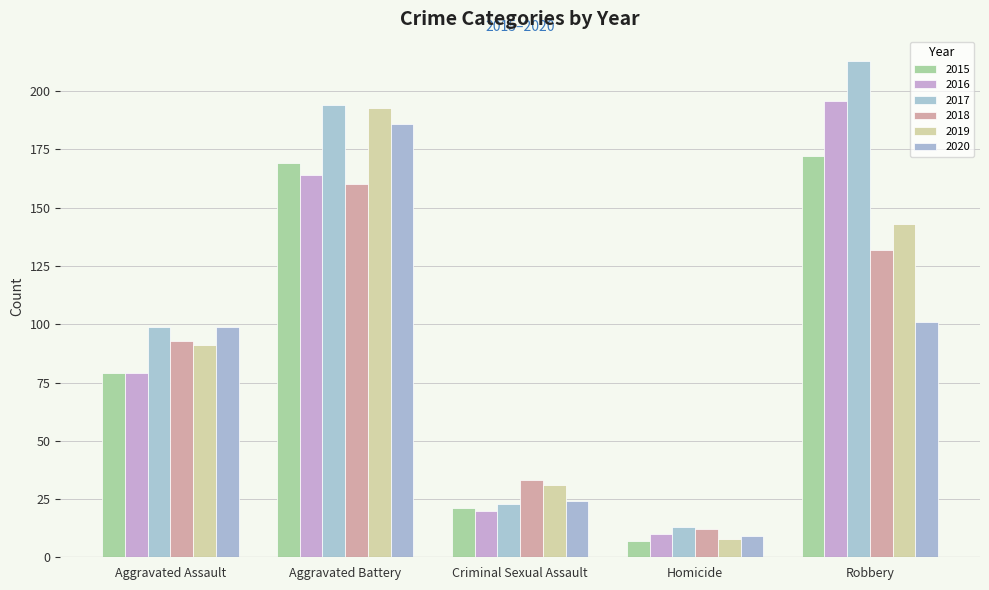

Reading left to right, what are all the values shown in this chart?

2015: 79	169	21	7	172
2016: 79	164	20	10	196
2017: 99	194	23	13	213
2018: 93	160	33	12	132
2019: 91	193	31	8	143
2020: 99	186	24	9	101